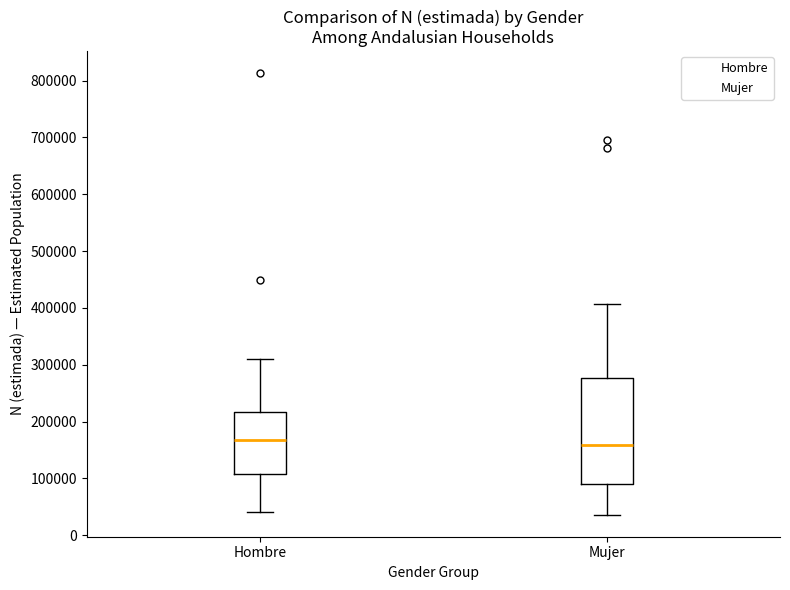

Reading left to right, read every box against the y-axis: the position of its median line, the range the box covers, and the ends of its whiskers. The values are not printed on the chart, so give them approximately, as read against the axis.

Hombre: median 170000, box 110000 to 220000, whiskers 40000 to 310000
Mujer: median 160000, box 90000 to 280000, whiskers 40000 to 410000